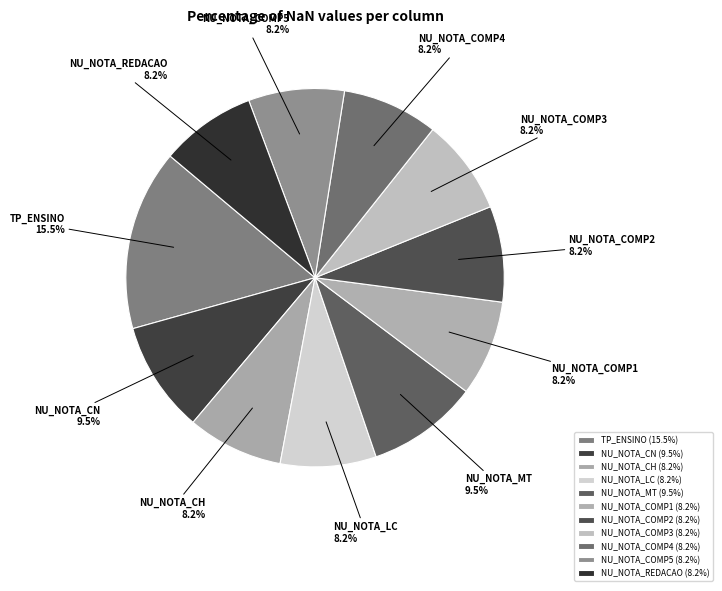

Does any single category account for the majority?

No